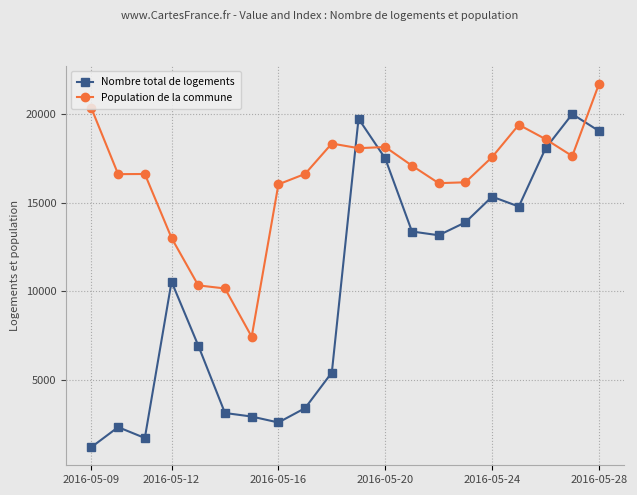

Which series has the widest spread of values?

Nombre total de logements